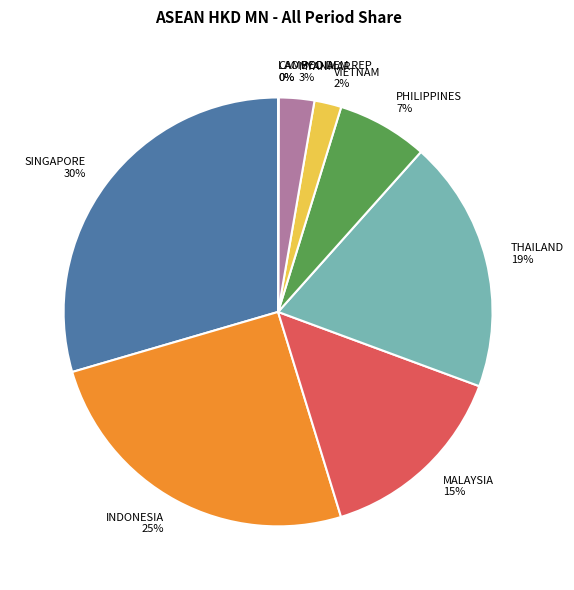

To the nearest percent, what is the average slice percentage?

11%